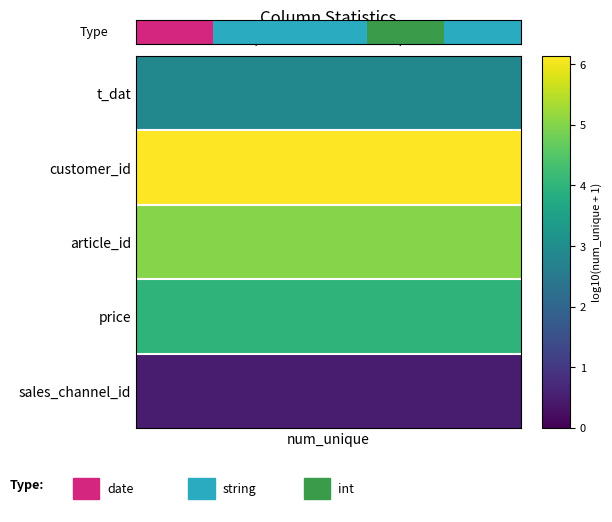

How many positive values are there?

4